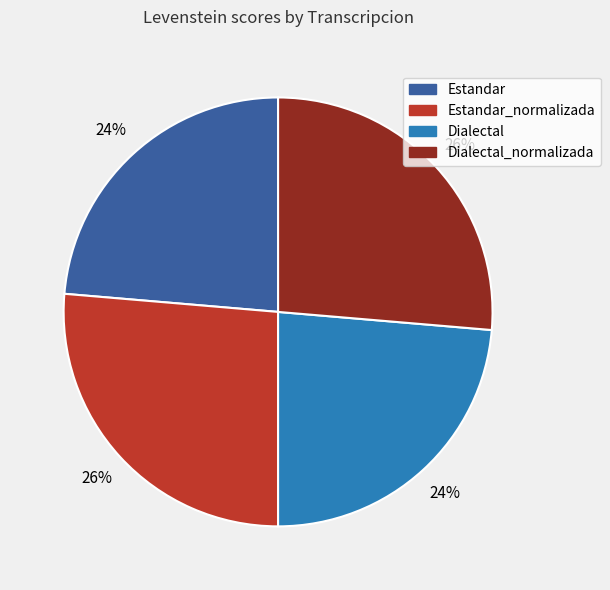

Is Estandar_normalizada the majority of the pie?

No